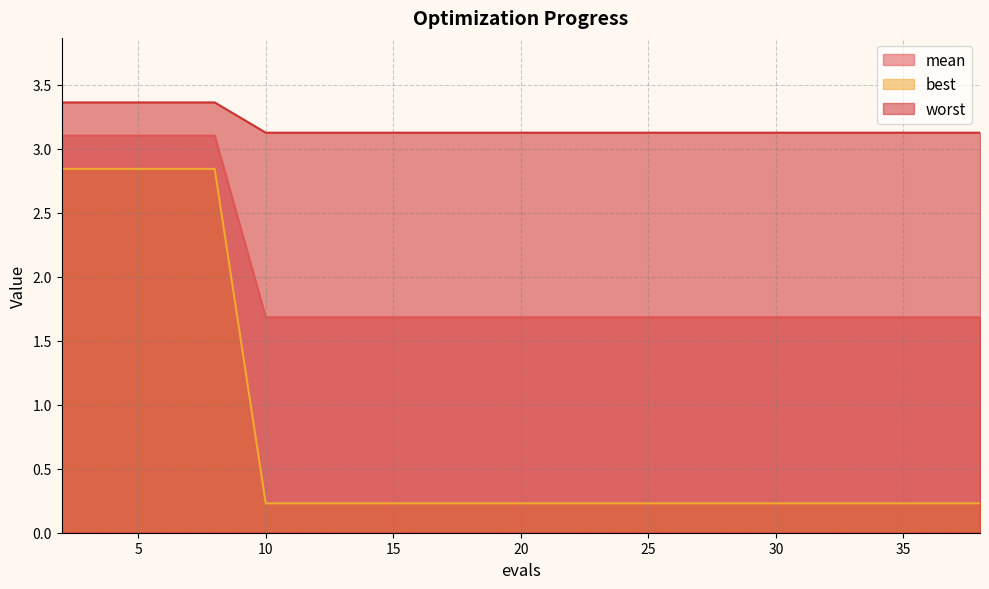

True or false: worst and mean intersect in this chart.

False